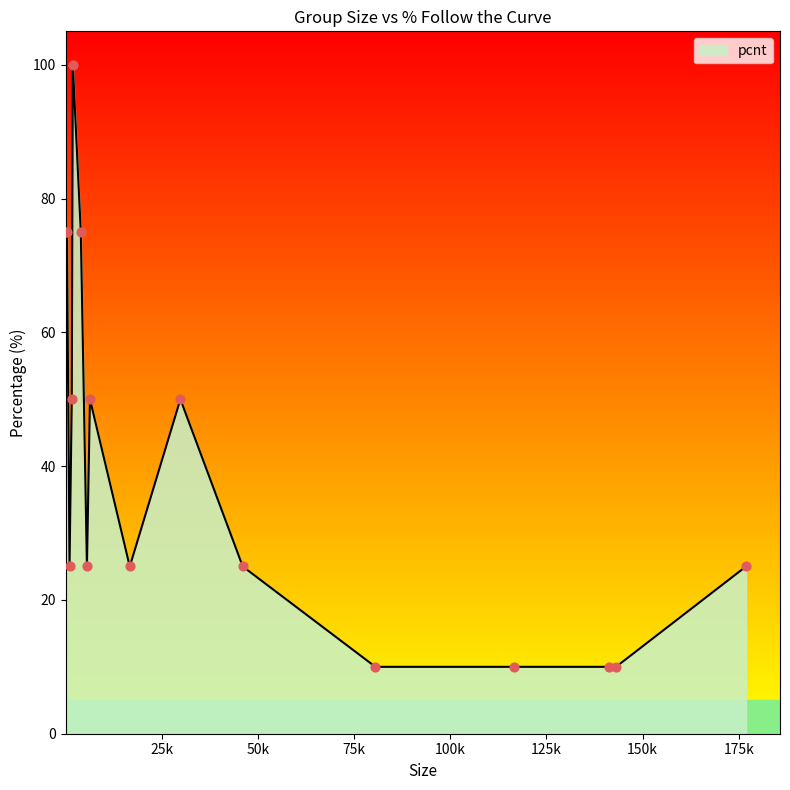

What is the maximum value shown in the chart?

100